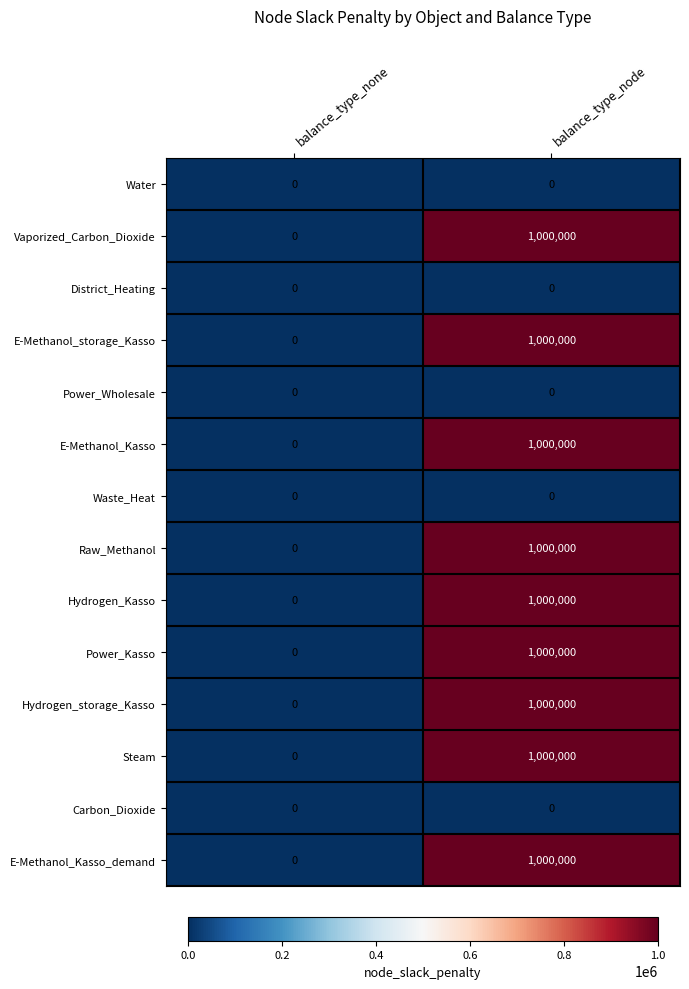

List the labels in order of Hydrogen_storage_Kasso value, smallest first.

balance_type_none, balance_type_node